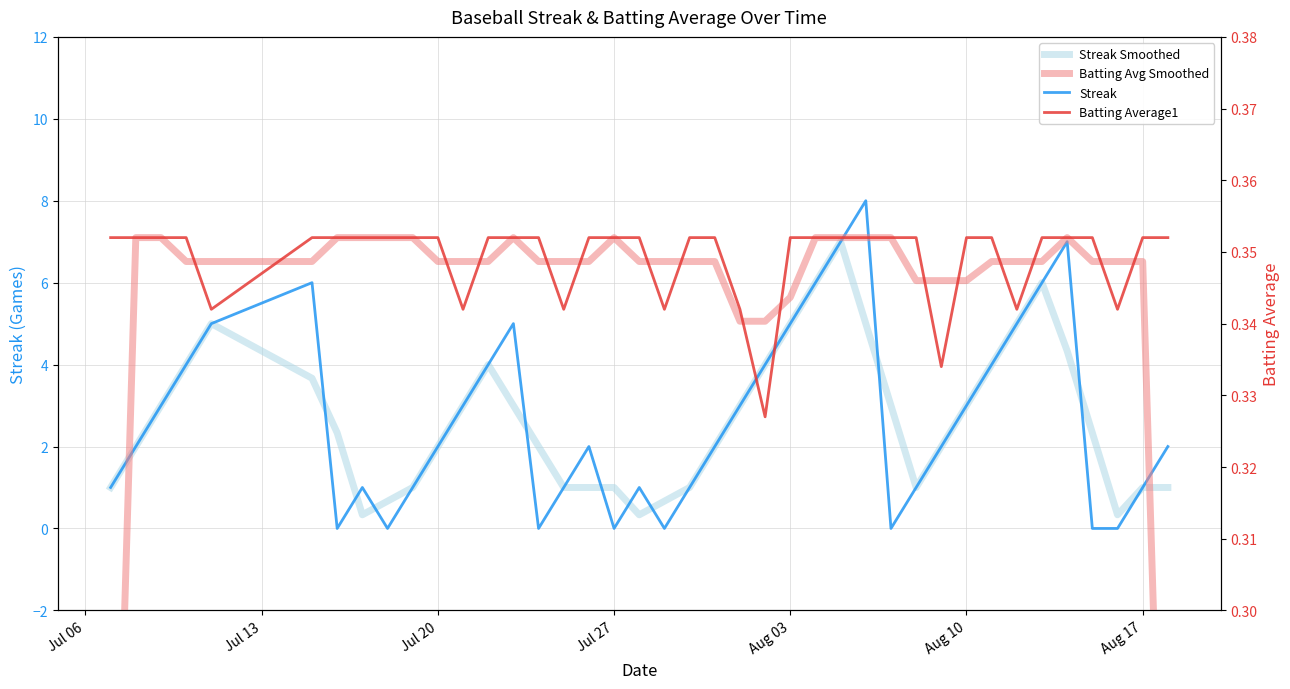

What is the sum of all Batting Avg Smoothed values?

13.7